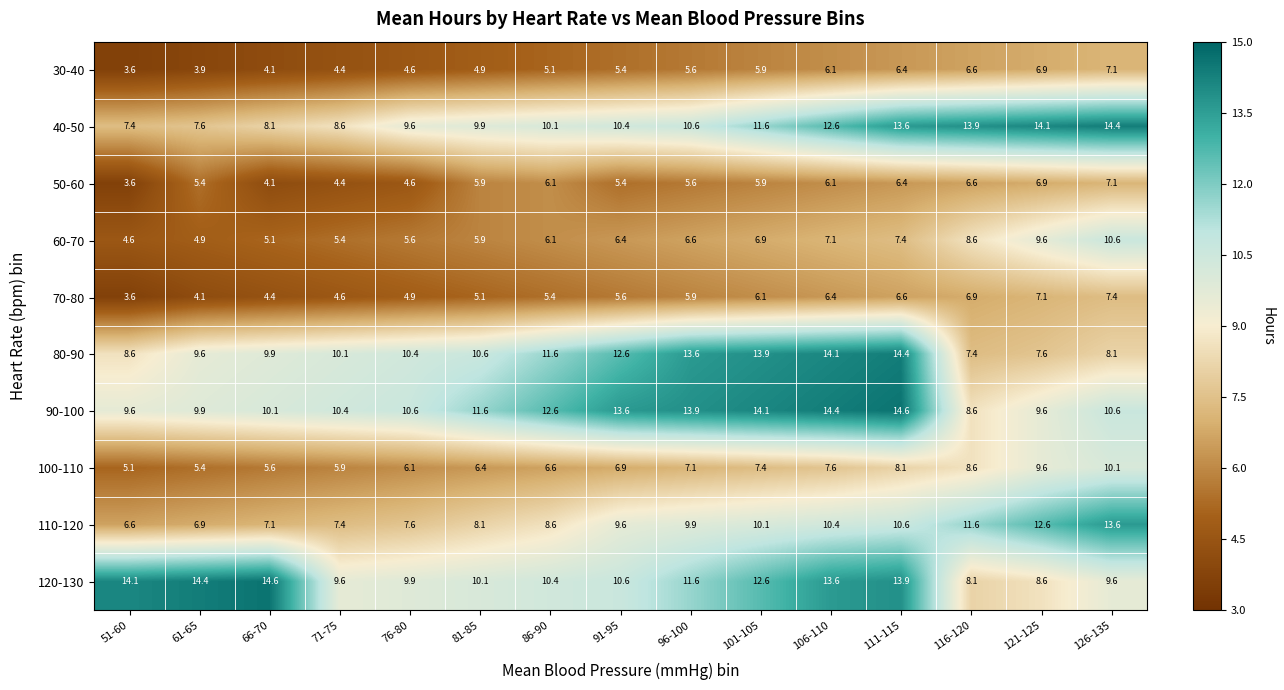

Where is 70-80 nearest to the value 5?

76-80